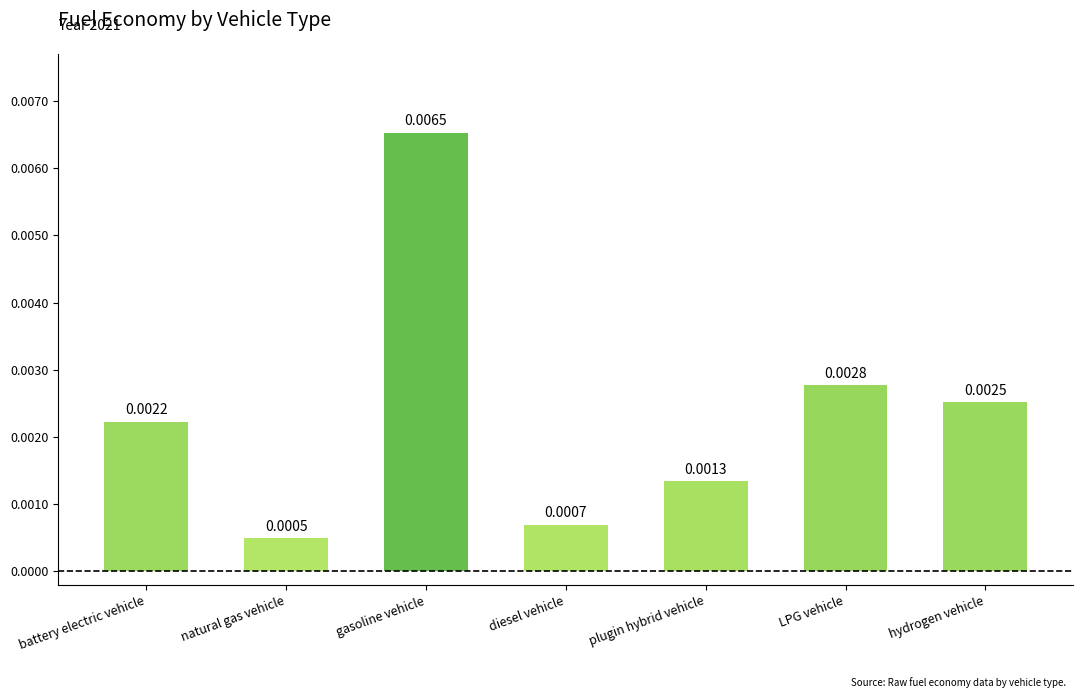

Rank the categories by value from highest to lowest.

gasoline vehicle, LPG vehicle, hydrogen vehicle, battery electric vehicle, plugin hybrid vehicle, diesel vehicle, natural gas vehicle